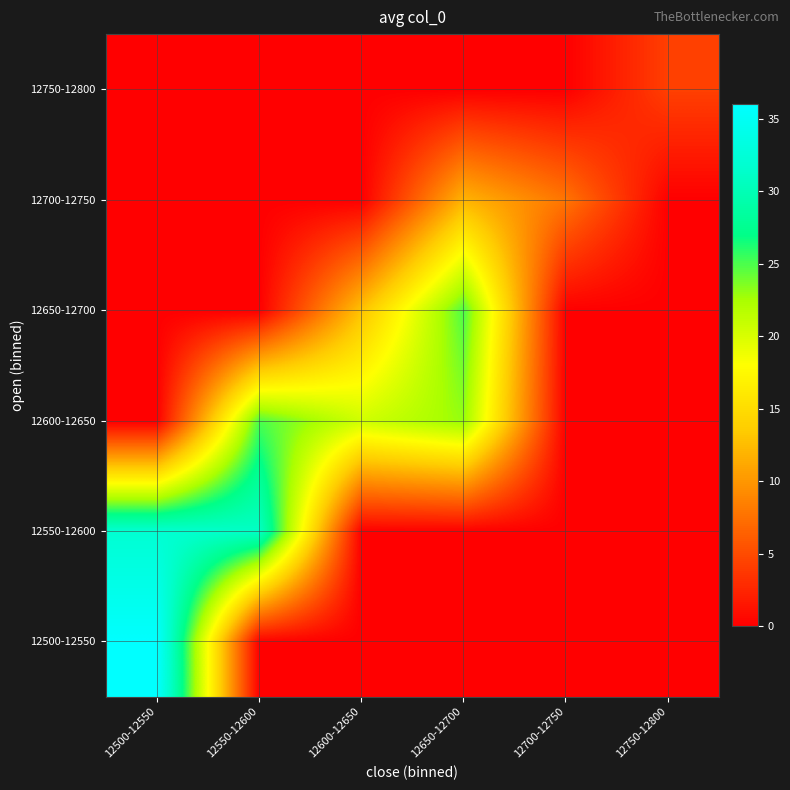

At 12500-12550, list the series in order from largest to smallest.

12500-12550, 12550-12600, 12600-12650, 12650-12700, 12700-12750, 12750-12800